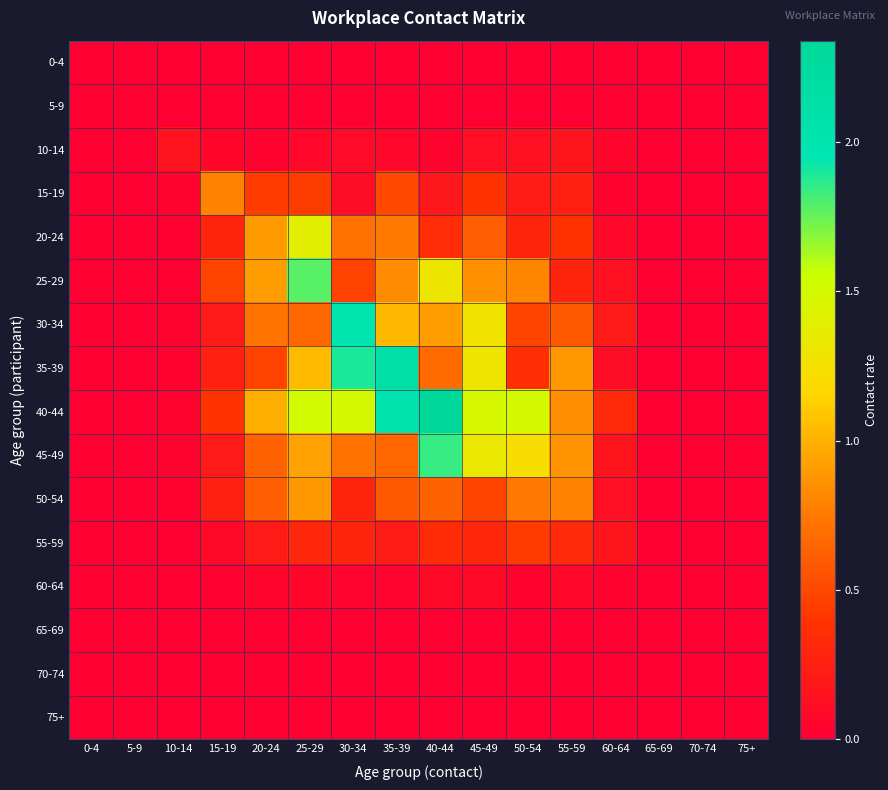

Between 30-34 and 0-4, which is larger?

30-34